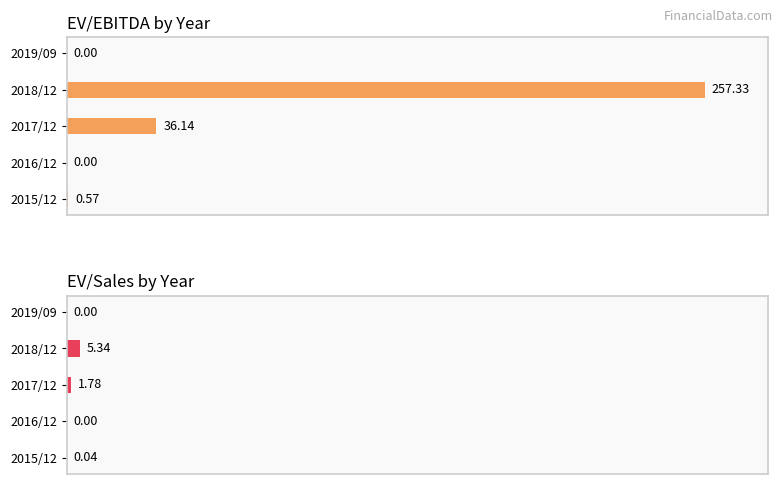

Is the value of EV/EBITDA at 2019/09 greater than the value of EV/Sales at 2017/12?

No